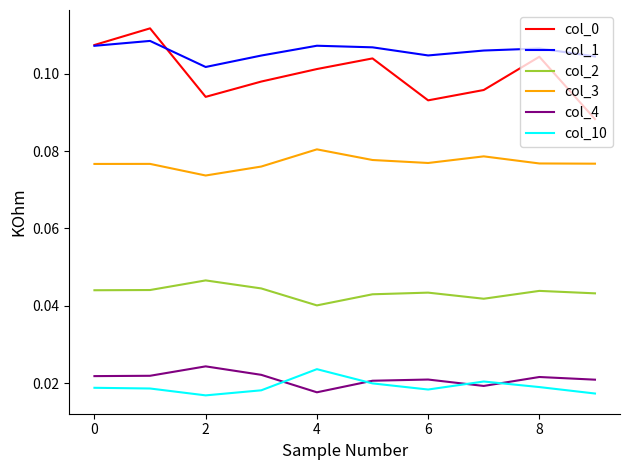

How many col_1 values are between 0 and 1?

10